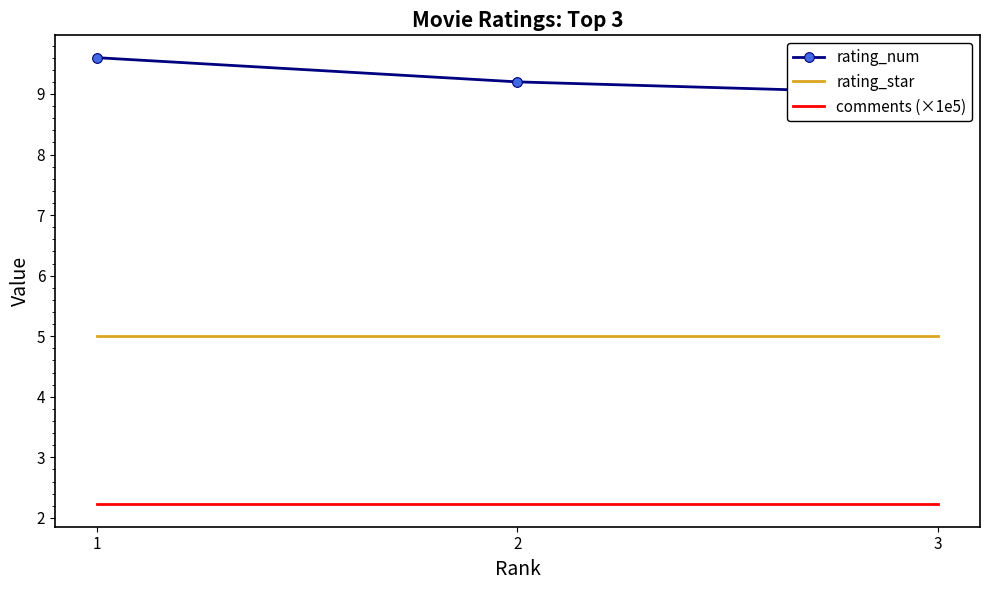

The value of rating_star at 1 is 7.0. True or false?

False